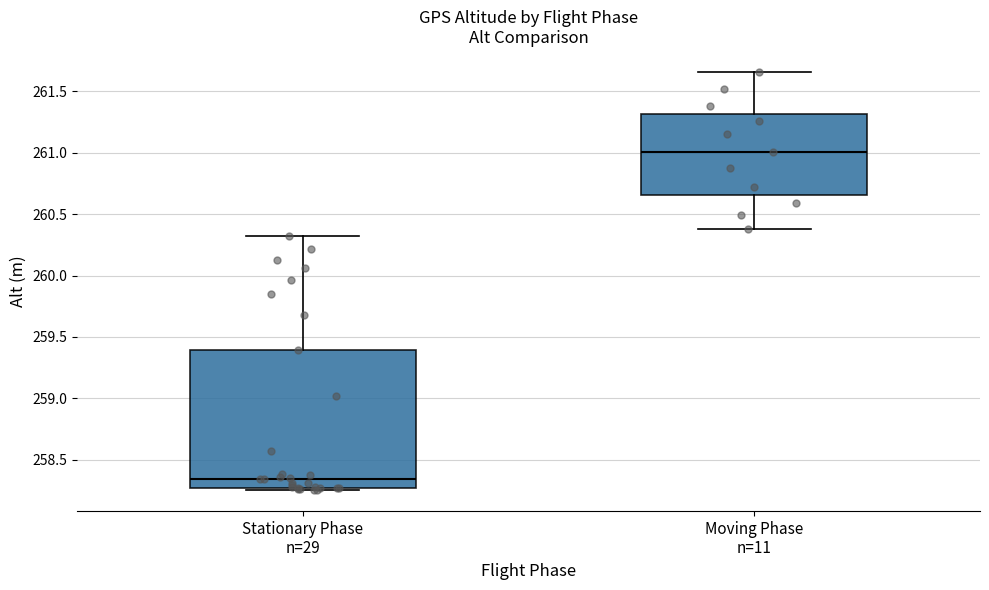

Where does the lower whisker of the box for Moving Phase n=11 end on the y-axis? The values are not printed on the chart, so give them approximately, as read against the axis.

260.40